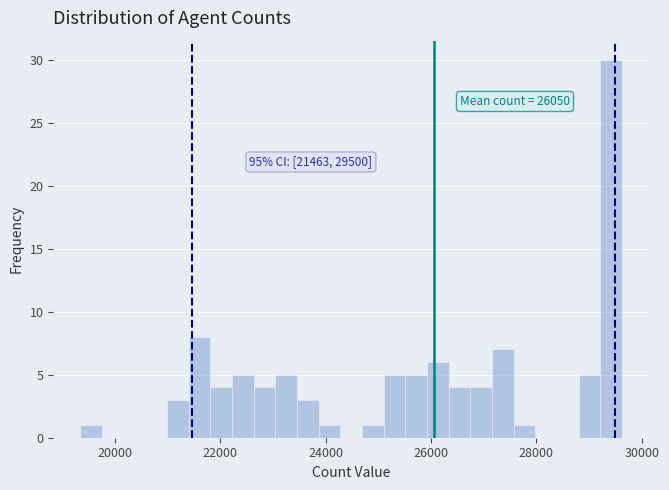

Read against the x-axis, roughly where is the centre of the tallest bar?

29400